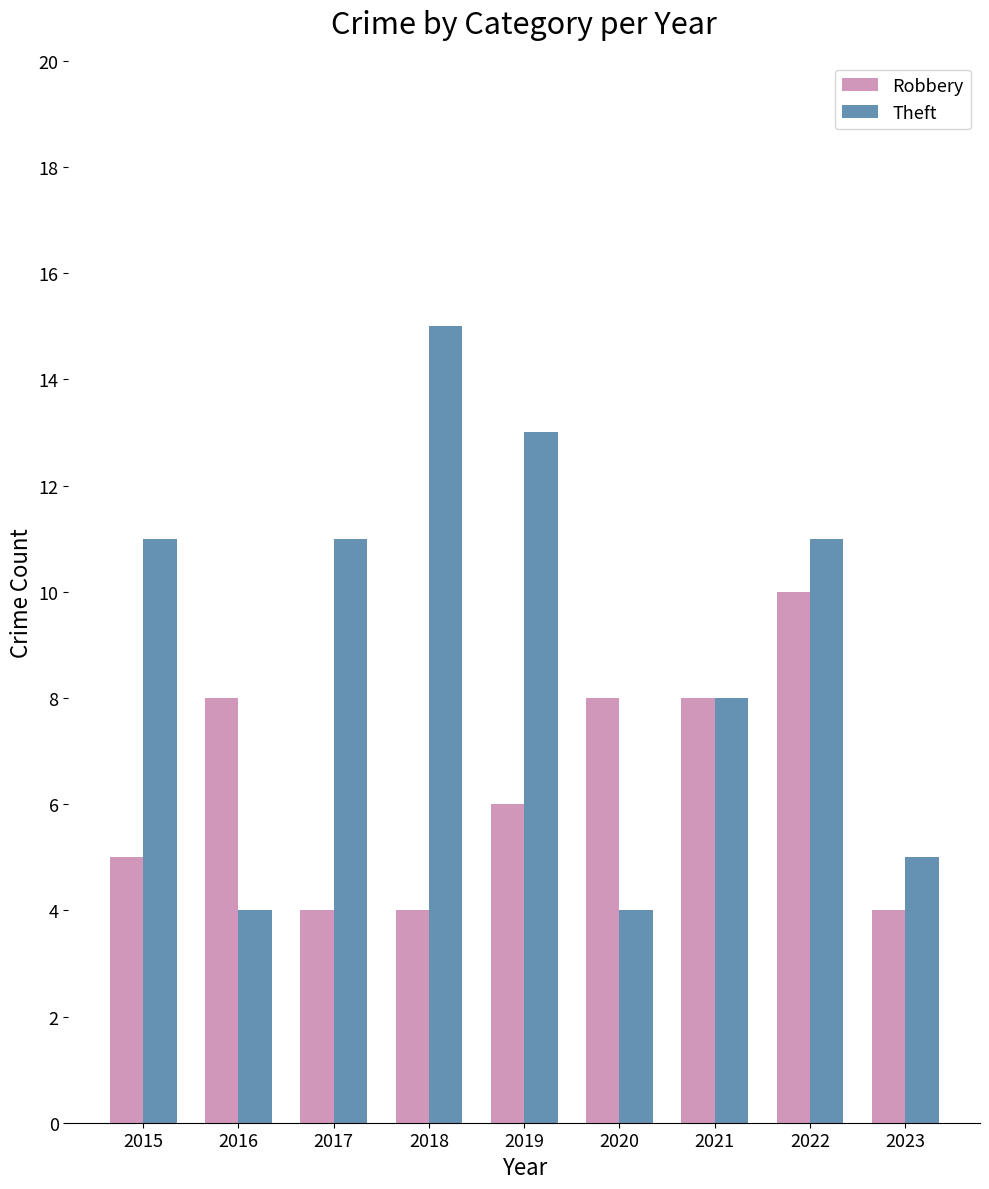

What is the value of the Robbery bar at the 8th from the left?

10